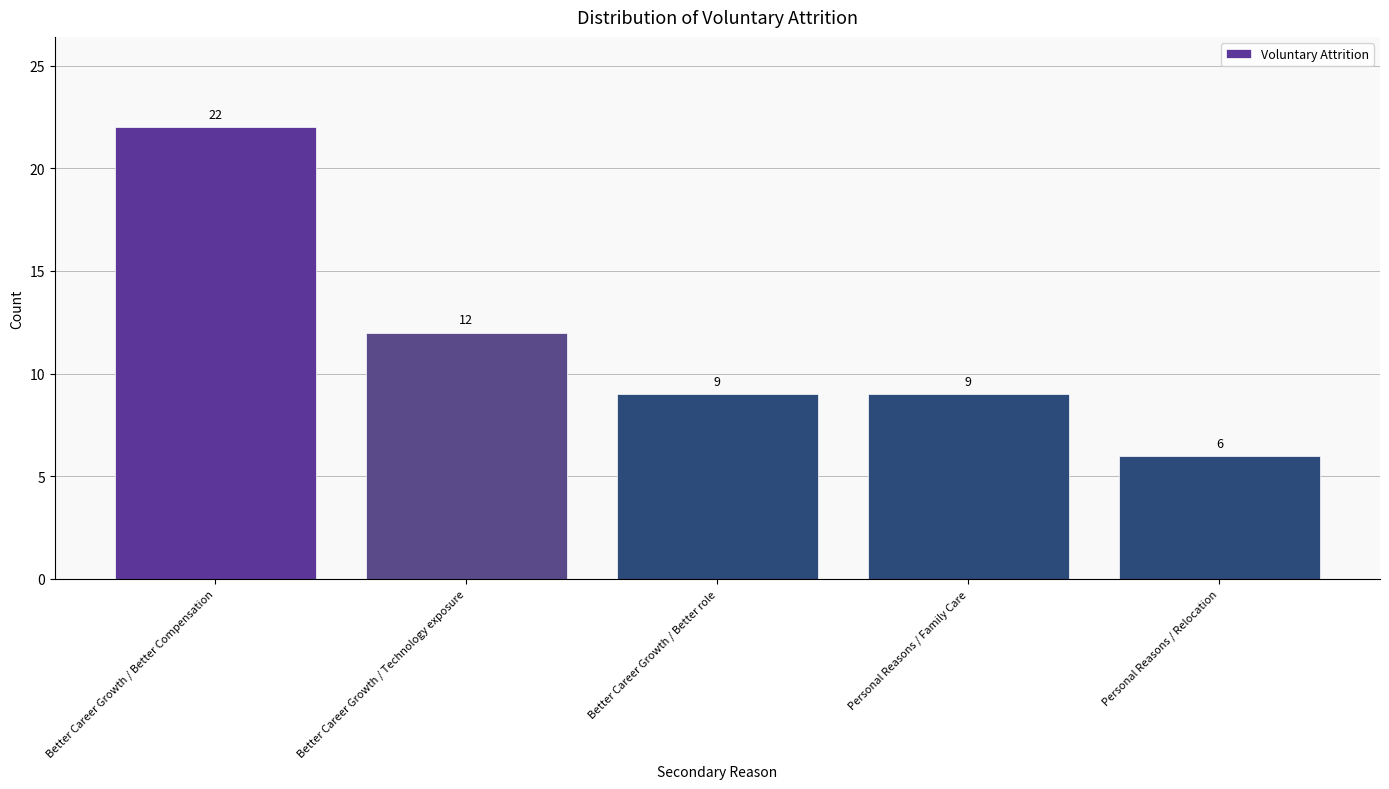

Reading right to left, extract all data points from this chart.

6	9	9	12	22